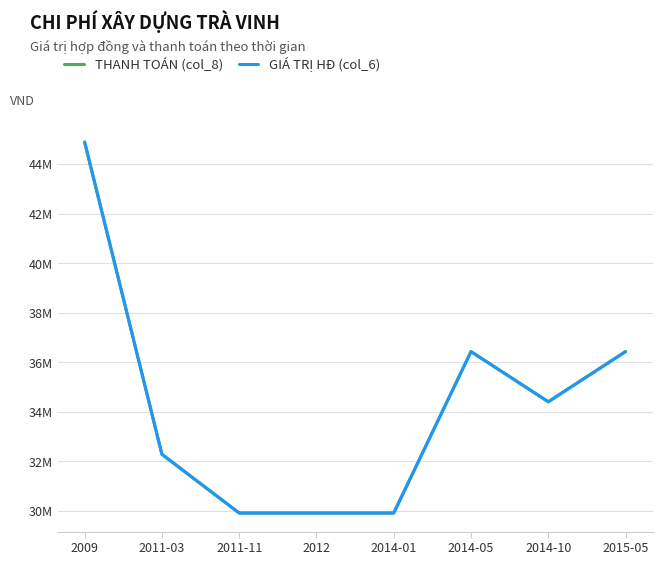

Does the chart have visible grid lines?

Yes